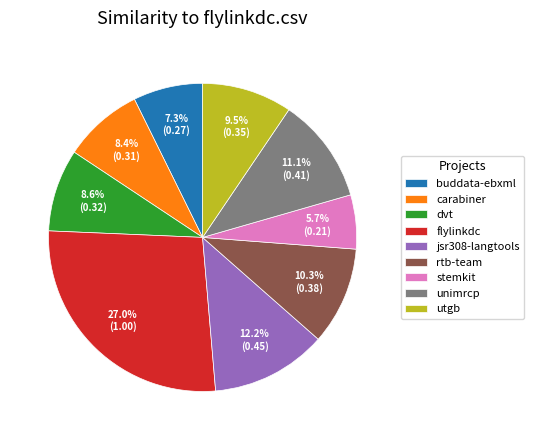

What portion of the pie excludes dvt?

91.4%